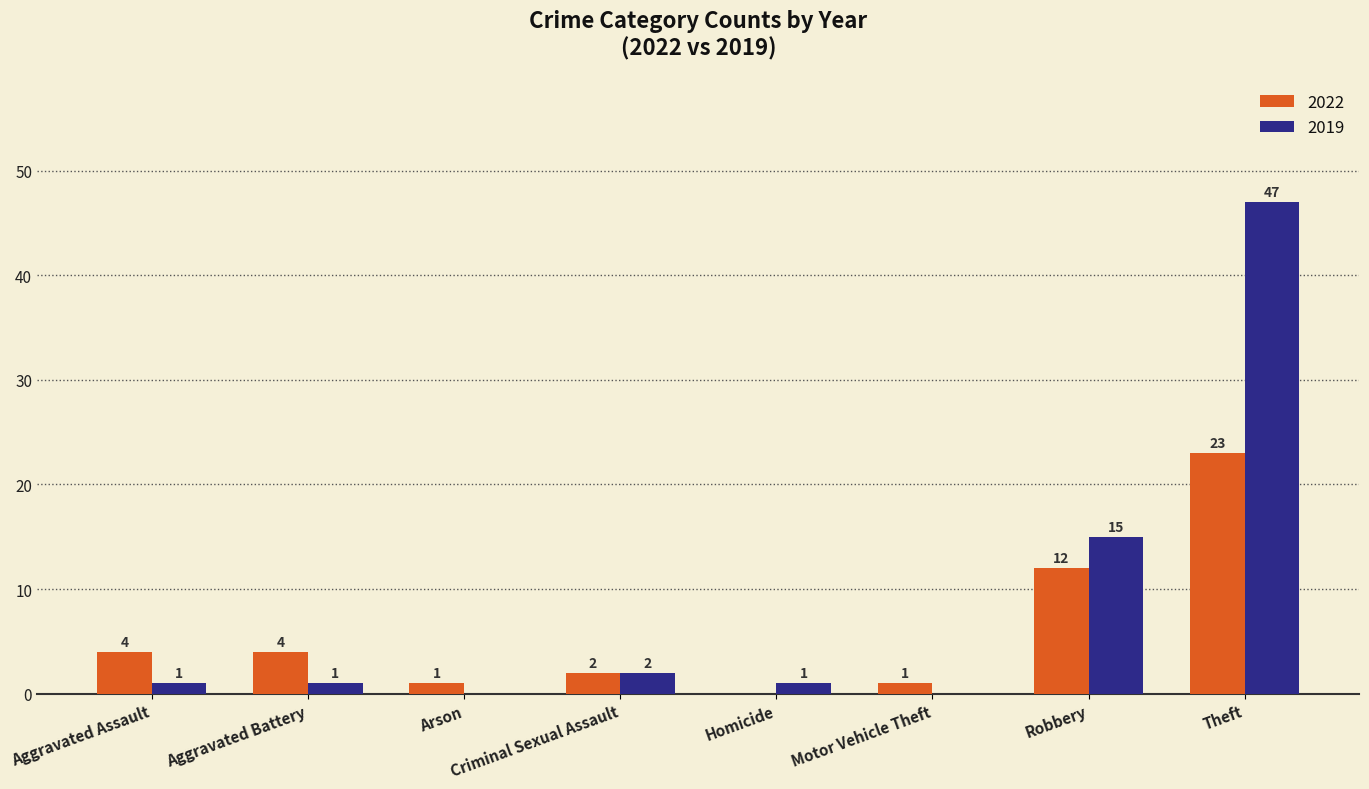

Read the 2019 value at Theft, to the nearest 10.

50